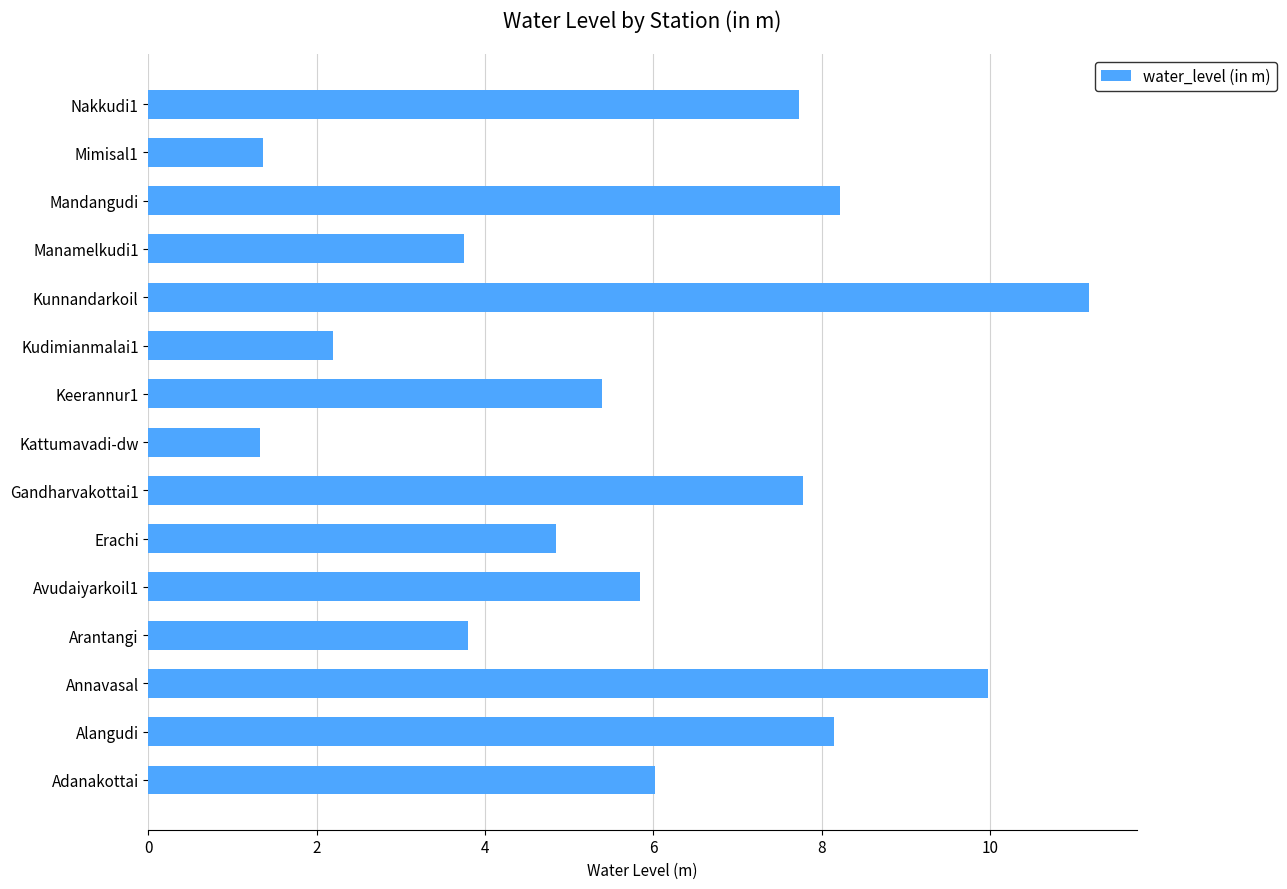

Which has a higher value, Keerannur1 or Gandharvakottai1?

Gandharvakottai1